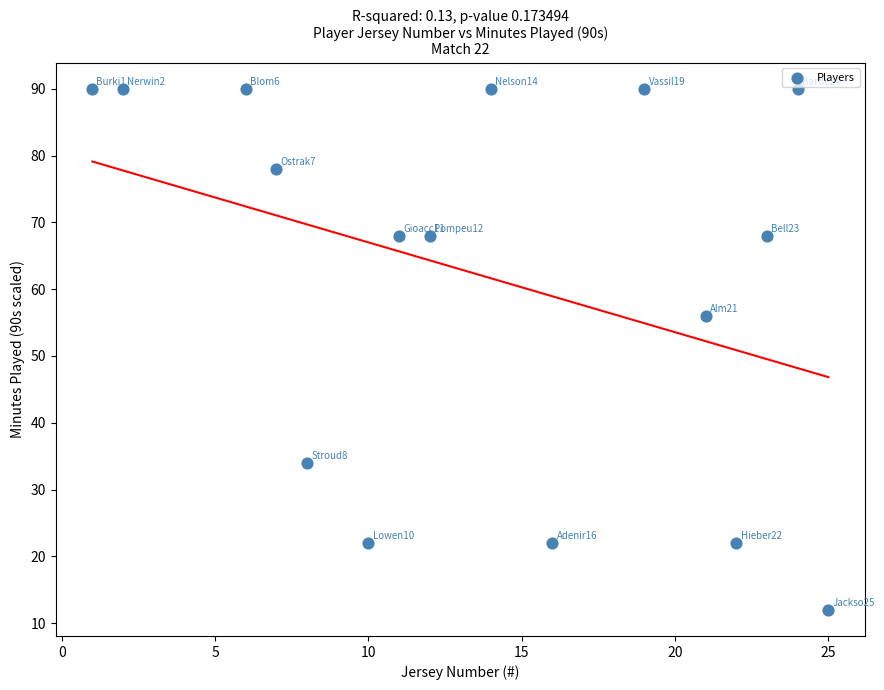

What Y value in the scatter plot is closest to 51?

56